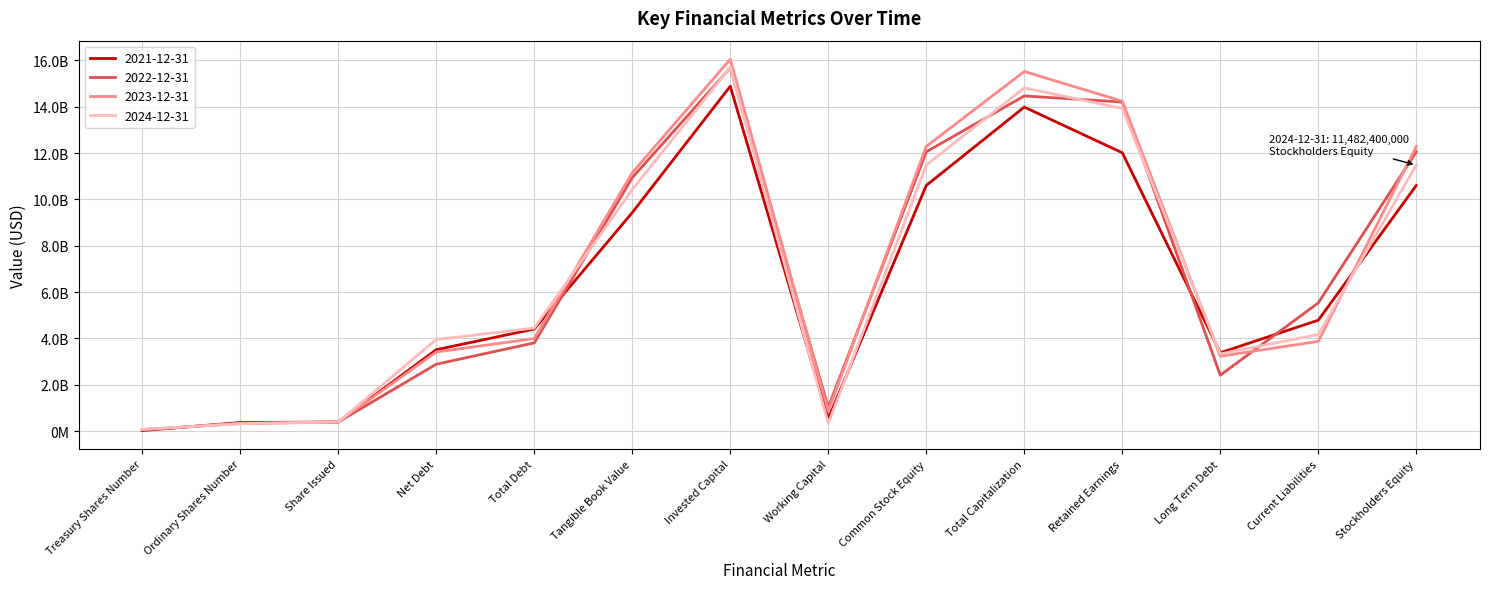

What is the sum of the 2024-12-31 values at Net Debt and Total Debt?

8401700000